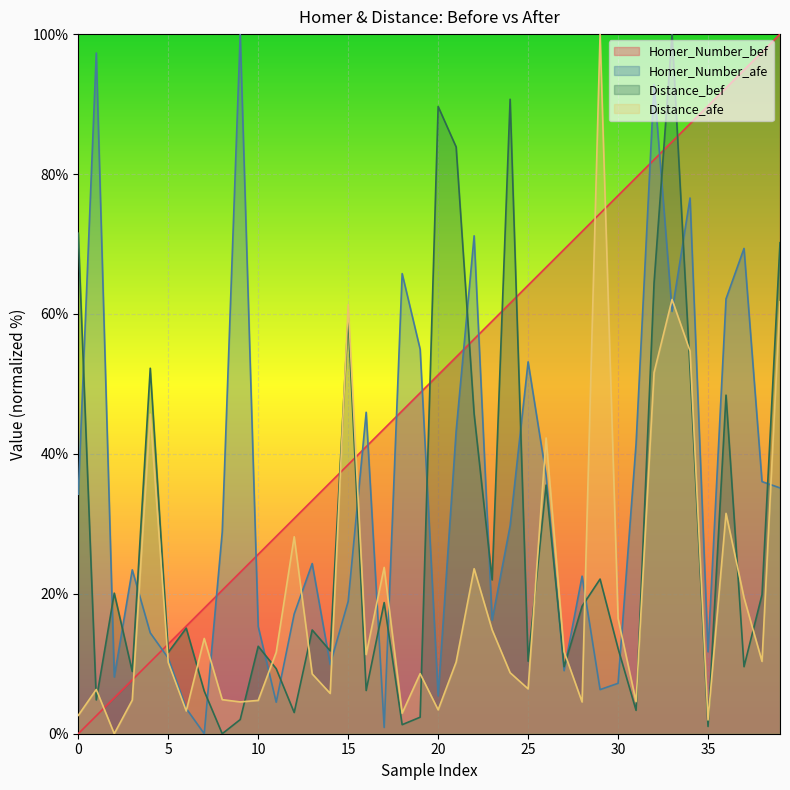

Reading left to right, extract all data points from this chart.

Homer_Number_bef: 0=0.0	1=2.6	2=5.1	3=7.7	4=10.3	5=12.8	6=15.4	7=17.9	8=20.5	9=23.1	10=25.6	11=28.2	12=30.8	13=33.3	14=35.9	15=38.5	16=41.0	17=43.6	18=46.2	19=48.7	20=51.3	21=53.8	22=56.4	23=59.0	24=61.5	25=64.1	26=66.7	27=69.2	28=71.8	29=74.4	30=76.9	31=79.5	32=82.1	33=84.6	34=87.2	35=89.7	36=92.3	37=94.9	38=97.4	39=100.0
Homer_Number_afe: 0=34.2	1=97.3	2=8.1	3=23.4	4=14.4	5=10.8	6=3.6	7=0.0	8=28.8	9=100.0	10=15.3	11=4.5	12=17.1	13=24.3	14=9.9	15=18.9	16=45.9	17=0.9	18=65.8	19=55.0	20=5.4	21=43.2	22=71.2	23=16.2	24=29.7	25=53.2	26=36.9	27=9.0	28=22.5	29=6.3	30=7.2	31=41.4	32=92.8	33=60.4	34=76.6	35=11.7	36=62.2	37=69.4	38=36.0	39=35.1
Distance_bef: 0=71.5	1=4.8	2=20.1	3=8.9	4=52.2	5=11.6	6=15.1	7=6.1	8=0.0	9=2.0	10=12.5	11=9.3	12=3.0	13=14.8	14=11.9	15=59.5	16=6.2	17=18.7	18=1.3	19=2.4	20=89.7	21=83.9	22=45.7	23=22.0	24=90.7	25=10.4	26=35.5	27=9.6	28=18.2	29=22.1	30=12.2	31=3.3	32=64.4	33=100.0	34=52.1	35=1.0	36=48.4	37=9.6	38=19.9	39=70.2
Distance_afe: 0=2.6	1=6.3	2=0.0	3=4.8	4=45.7	5=10.2	6=3.3	7=13.6	8=4.9	9=4.5	10=4.8	11=11.6	12=28.2	13=8.5	14=5.8	15=61.3	16=11.3	17=23.8	18=2.9	19=8.6	20=3.4	21=10.2	22=23.6	23=14.9	24=8.7	25=6.4	26=42.3	27=11.7	28=4.5	29=100.0	30=16.5	31=4.6	32=51.6	33=62.1	34=54.7	35=2.0	36=31.5	37=19.4	38=10.3	39=61.8